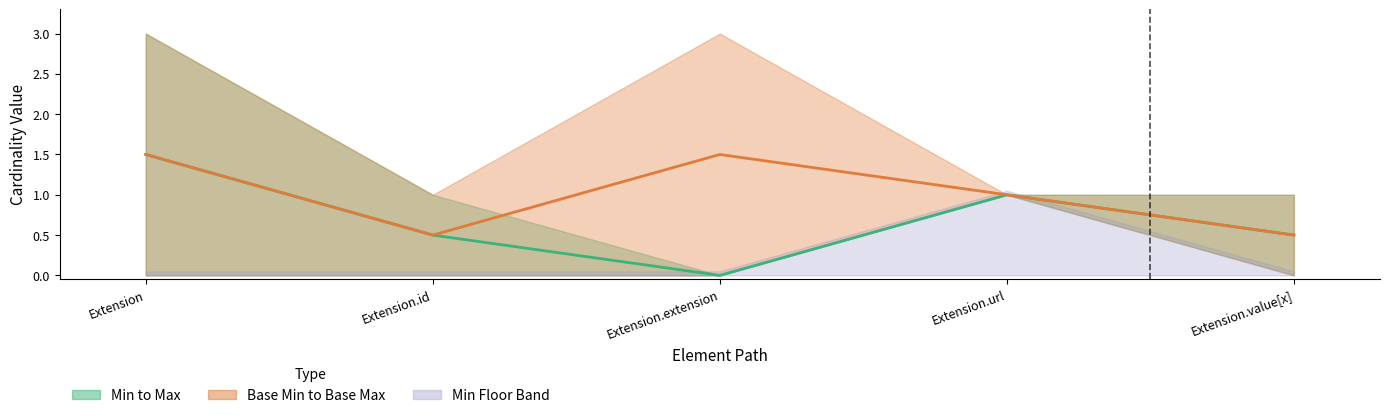

Reading left to right, extract all data points from this chart.

Mid (Min+Max)/2: Extension=1.5	Extension.id=0.5	Extension.extension=0.0	Extension.url=1.0	Extension.value[x]=0.5
Base Mid (BaseMin+BaseMax)/2: Extension=1.5	Extension.id=0.5	Extension.extension=1.5	Extension.url=1.0	Extension.value[x]=0.5